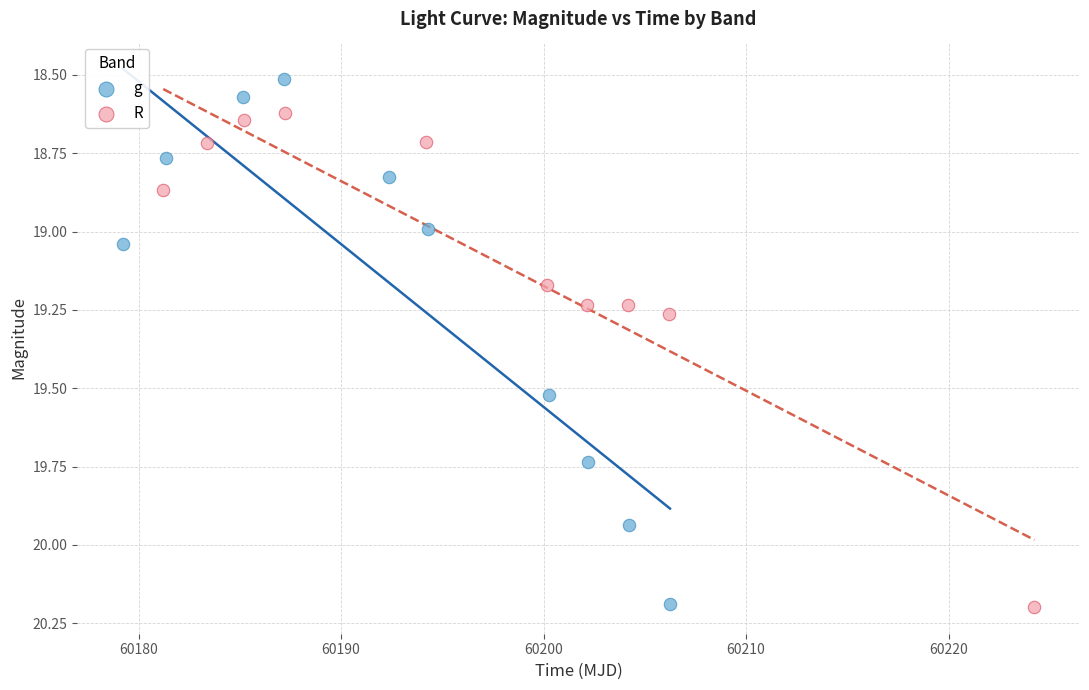

Which series has the widest spread of Y values?

g